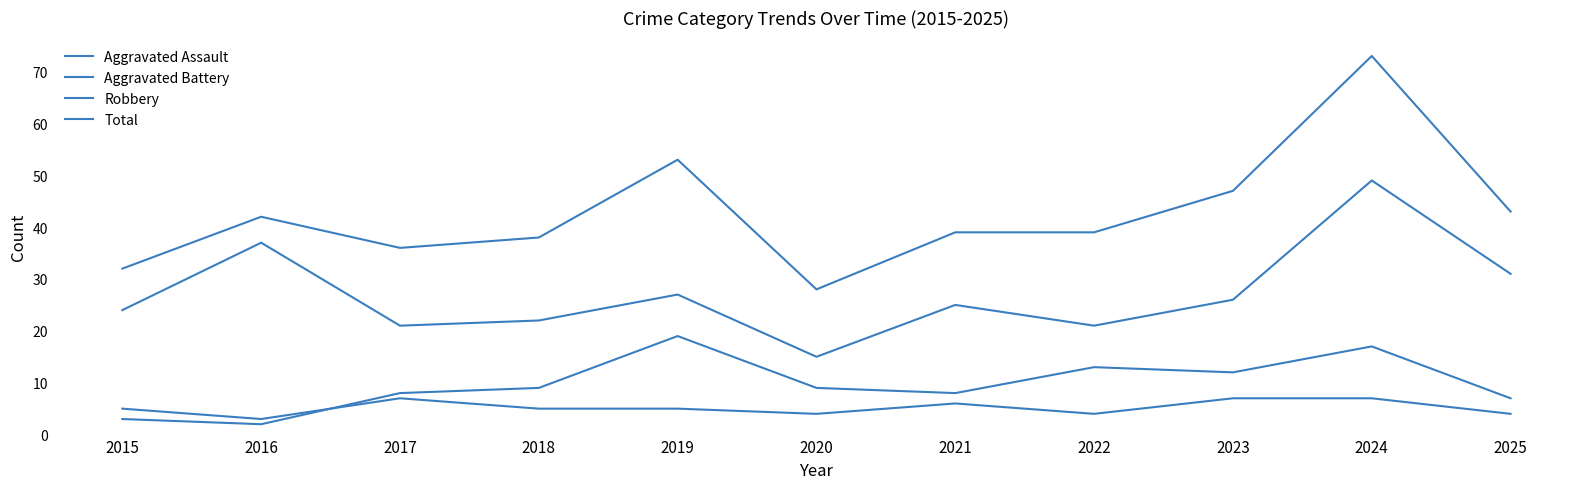

True or false: Aggravated Battery and Robbery cross at least once.

False